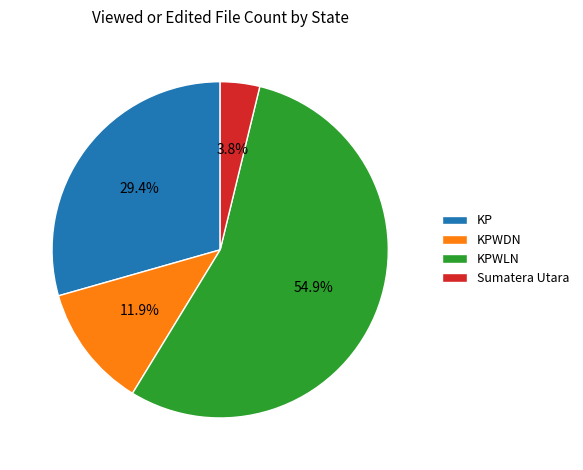

To the nearest percent, what is the difference between the largest and smallest slice percentages?

51%